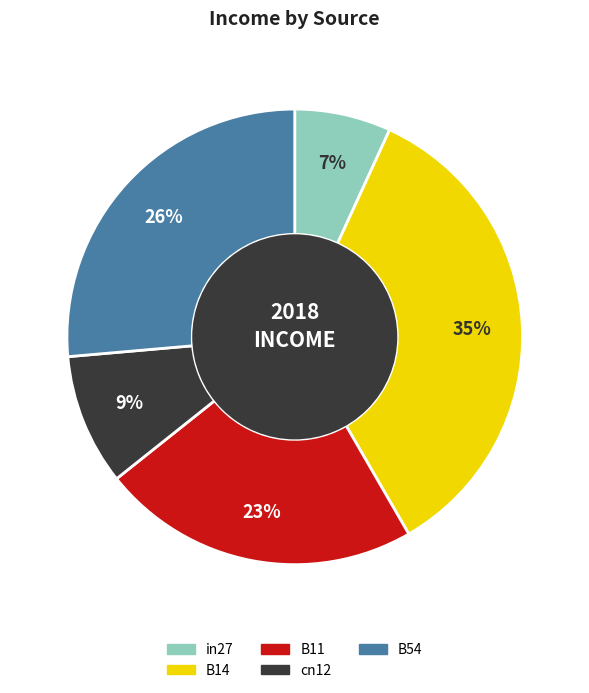

Which slice is the smallest?

in27